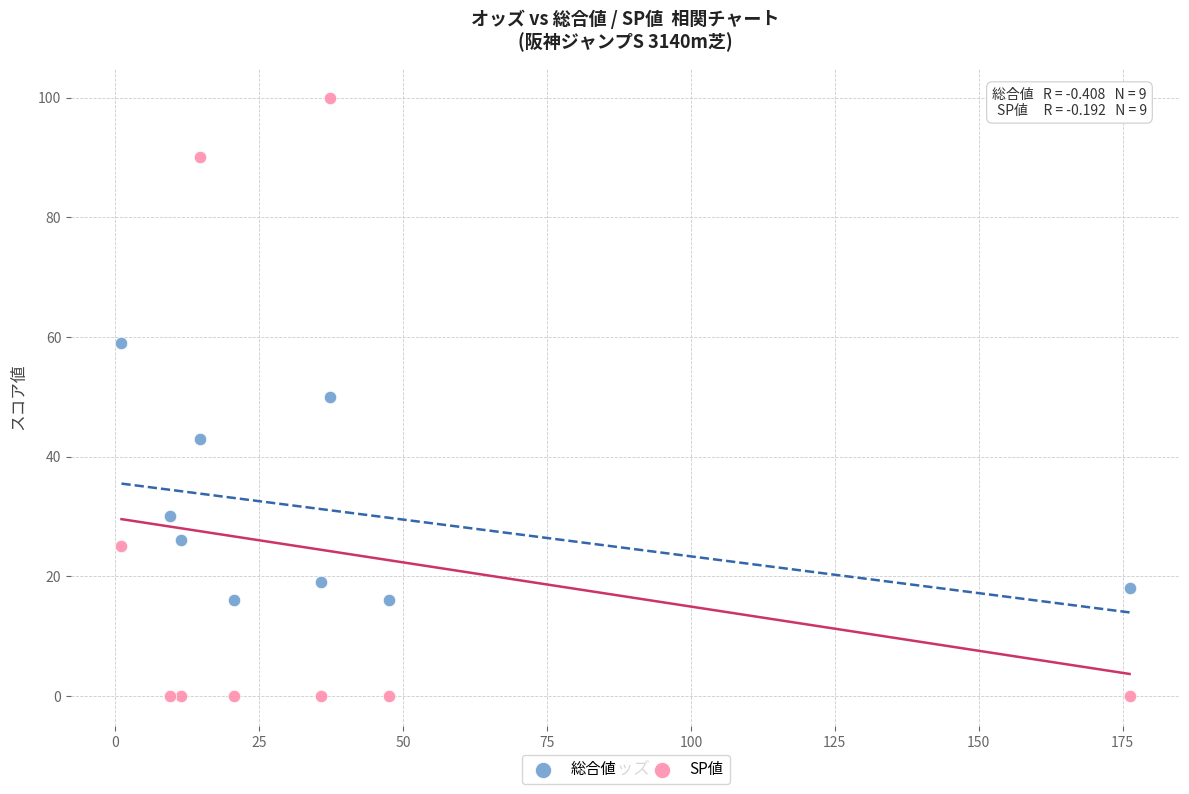

Which series reaches the minimum Y coordinate?

SP値